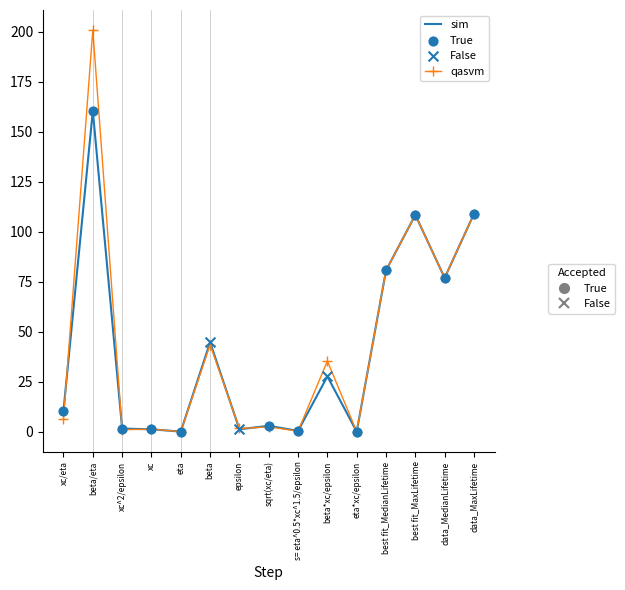

At which category is the sum across all series the highest?

beta/eta